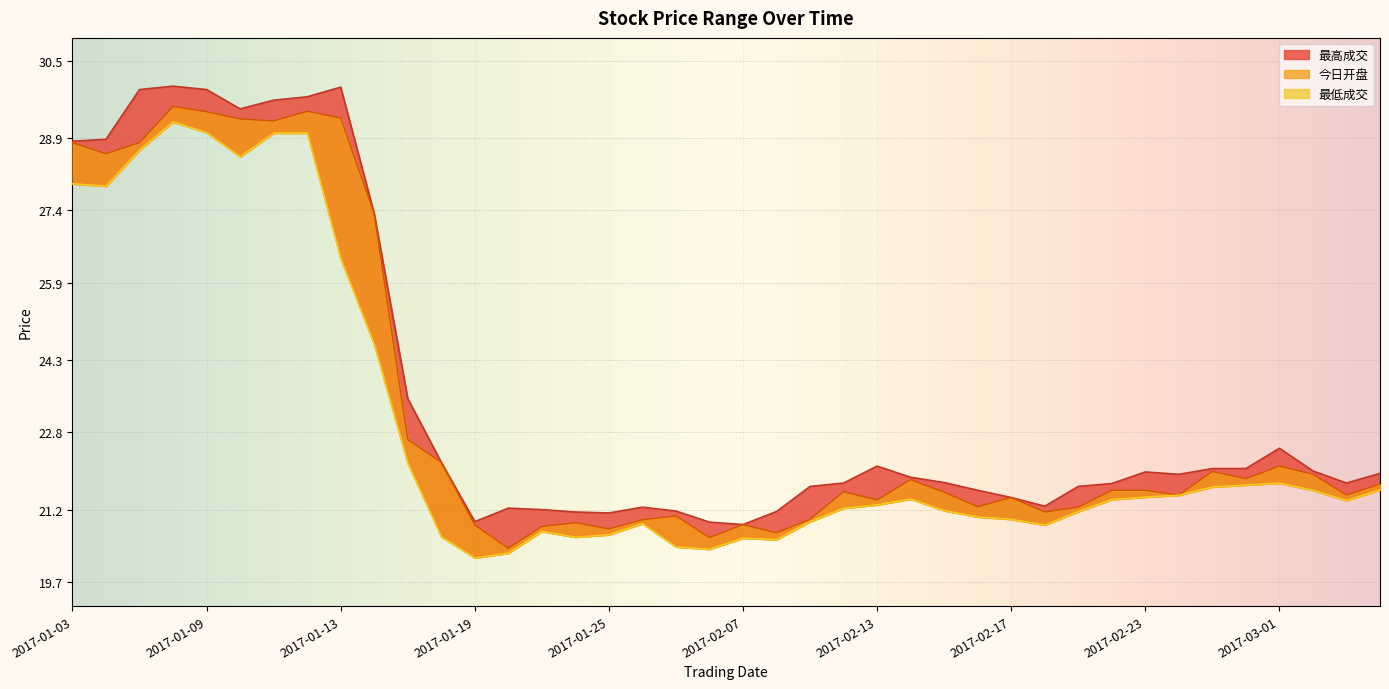

What position from the right is 2017-02-28?

5